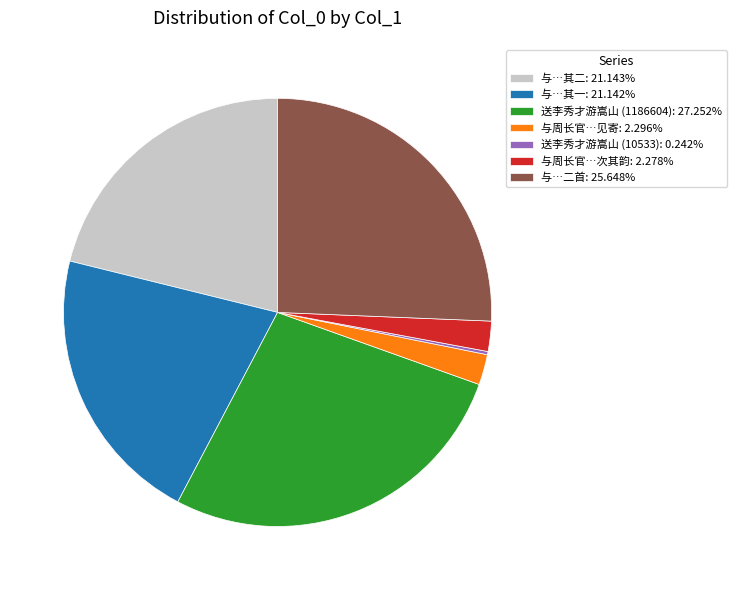

Approximately how many times larger is the value at 与周长官…次其韵: 2.278% compared to 与周长官…见寄: 2.296%?

1.0